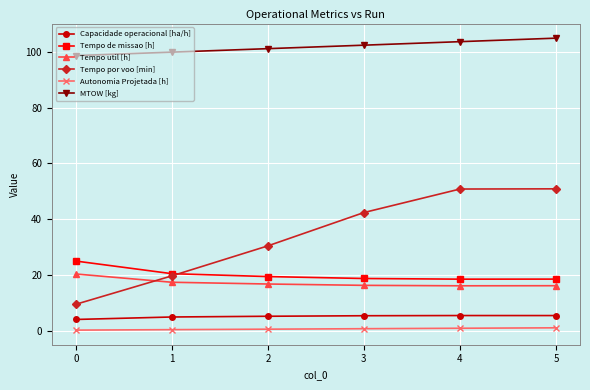

Which series changed the most between 0 and 3?

Tempo por voo [min]